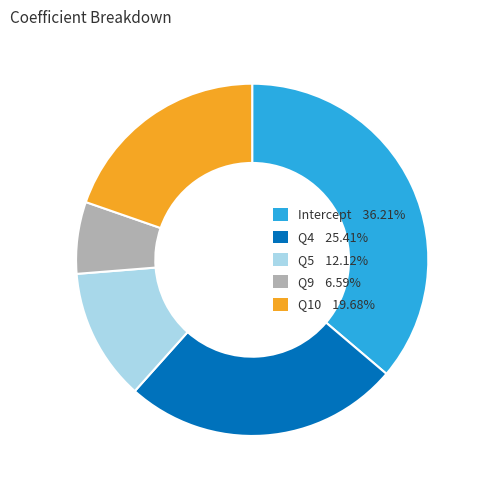

Is there a majority slice in this chart?

No